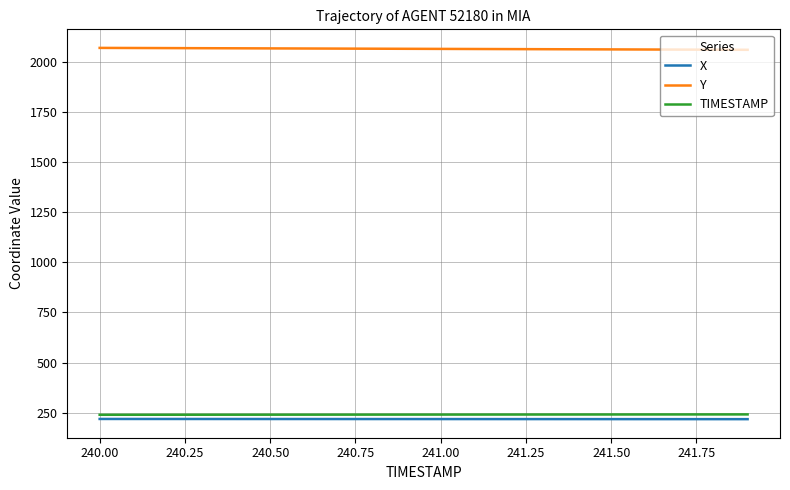

What is the minimum value shown in the chart?

218.2